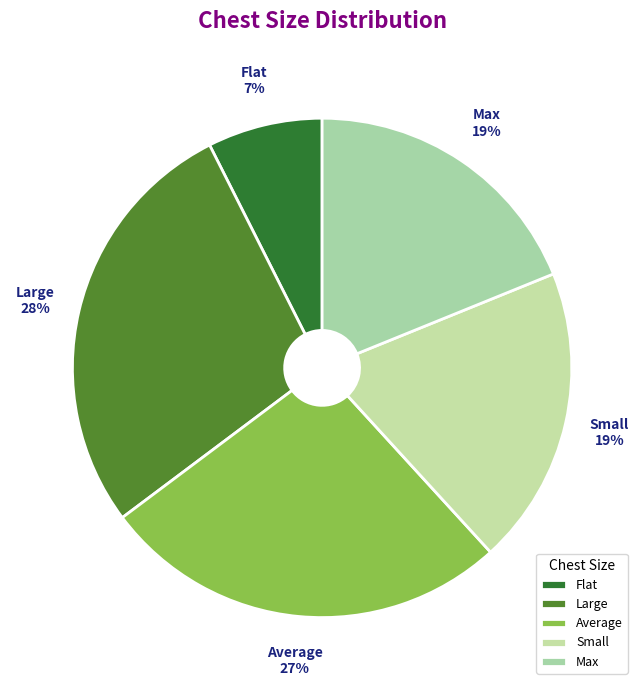

Count the number of slices in the pie.

5